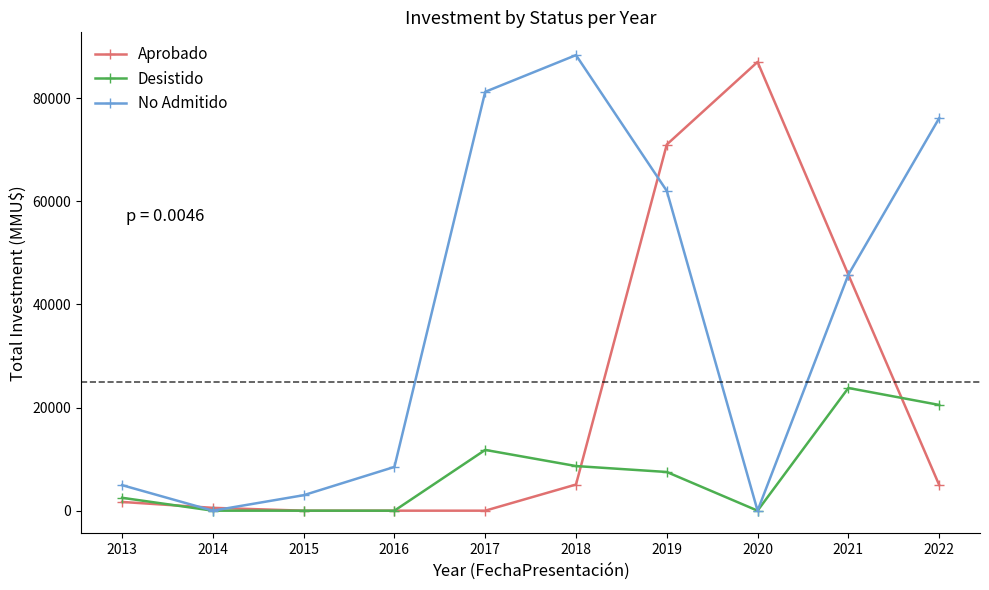

List the series in order of their peak value, lowest first.

Desistido, Aprobado, No Admitido